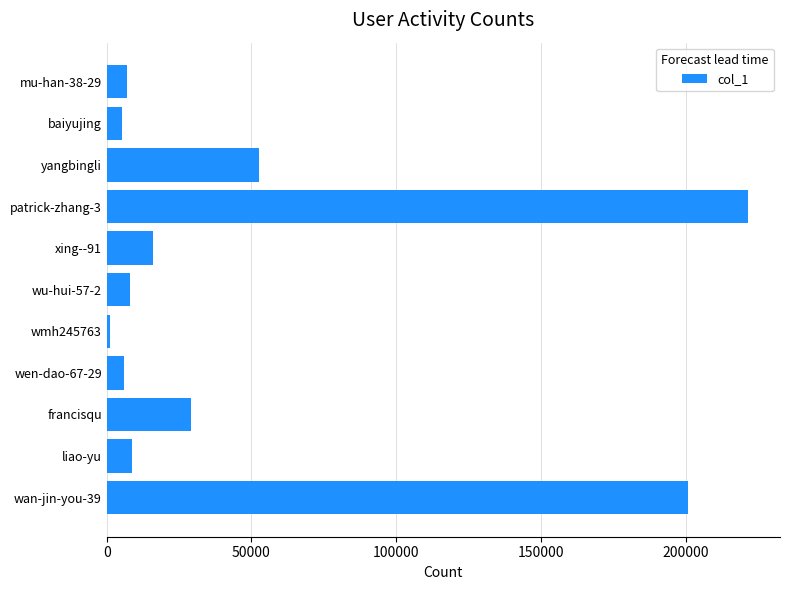

True or false: the data shows 8762 at liao-yu.

True